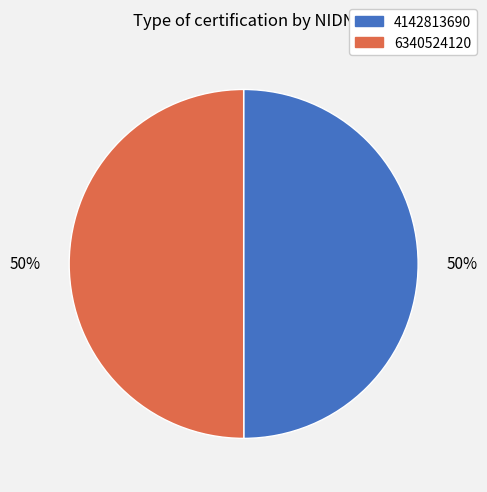

What percentage is the 4142813690 slice, to the nearest percent?

50%